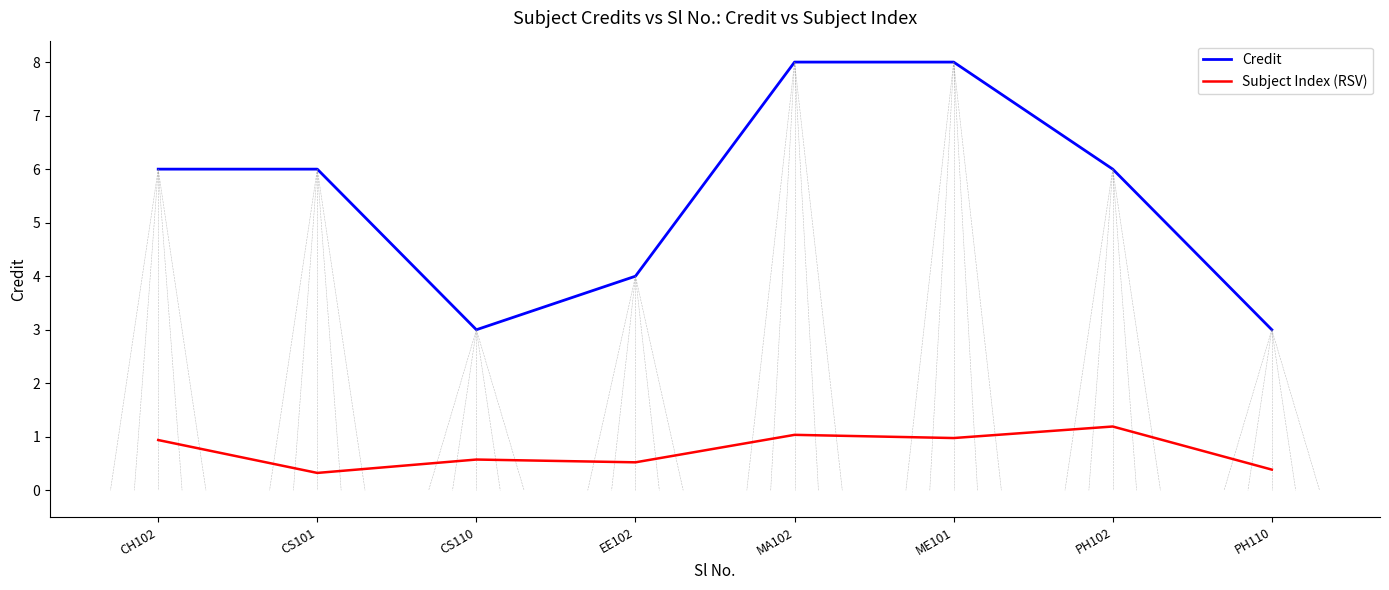

Rank the series at CS110 from highest to lowest value.

Credit, Subject Index (RSV)